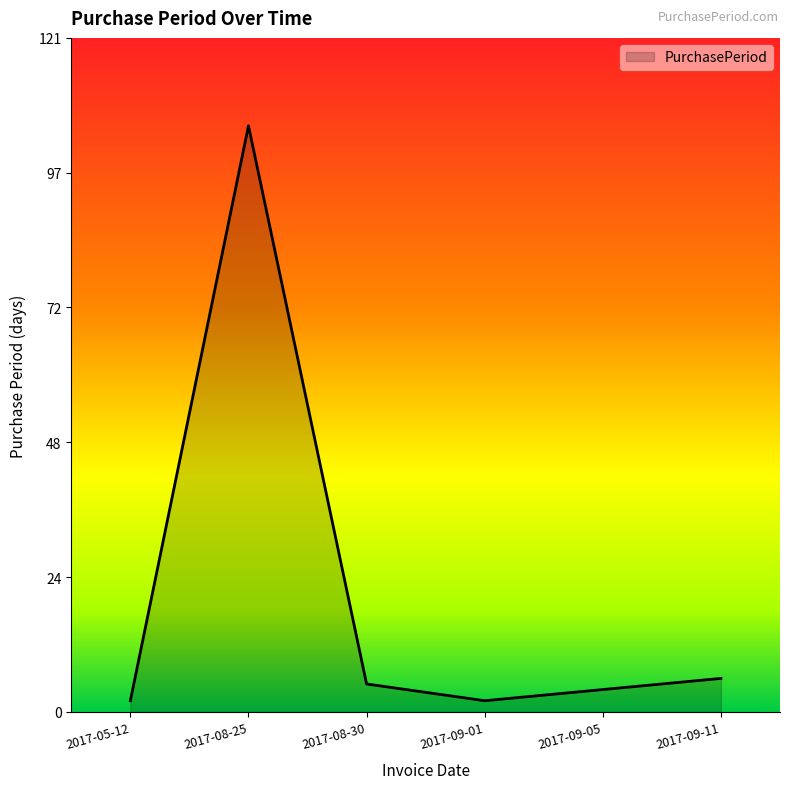

At which category does the chart reach its peak across all series?

2017-08-25